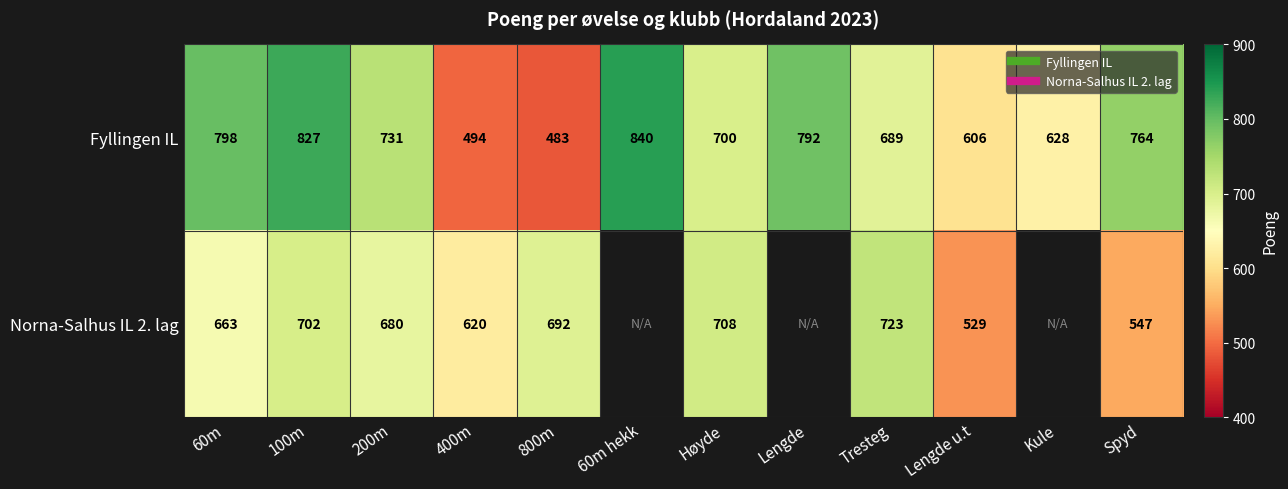

True or false: Norna-Salhus IL 2. lag has a value of 680.0 at 200m.

True